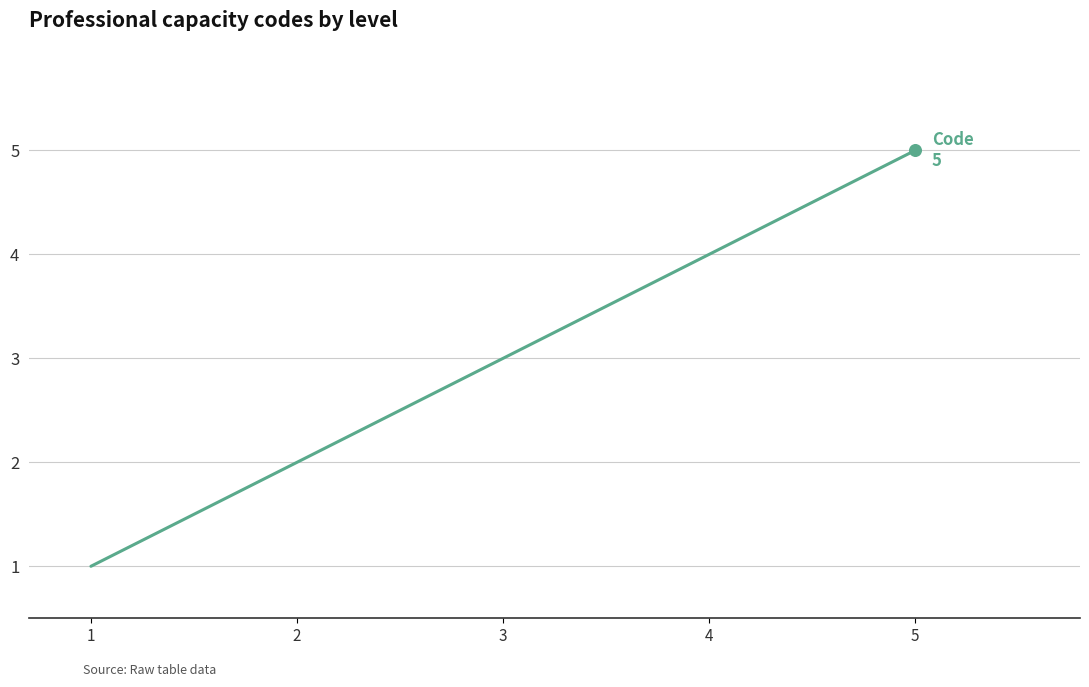

What is the change in value from 1 to 2?

+1